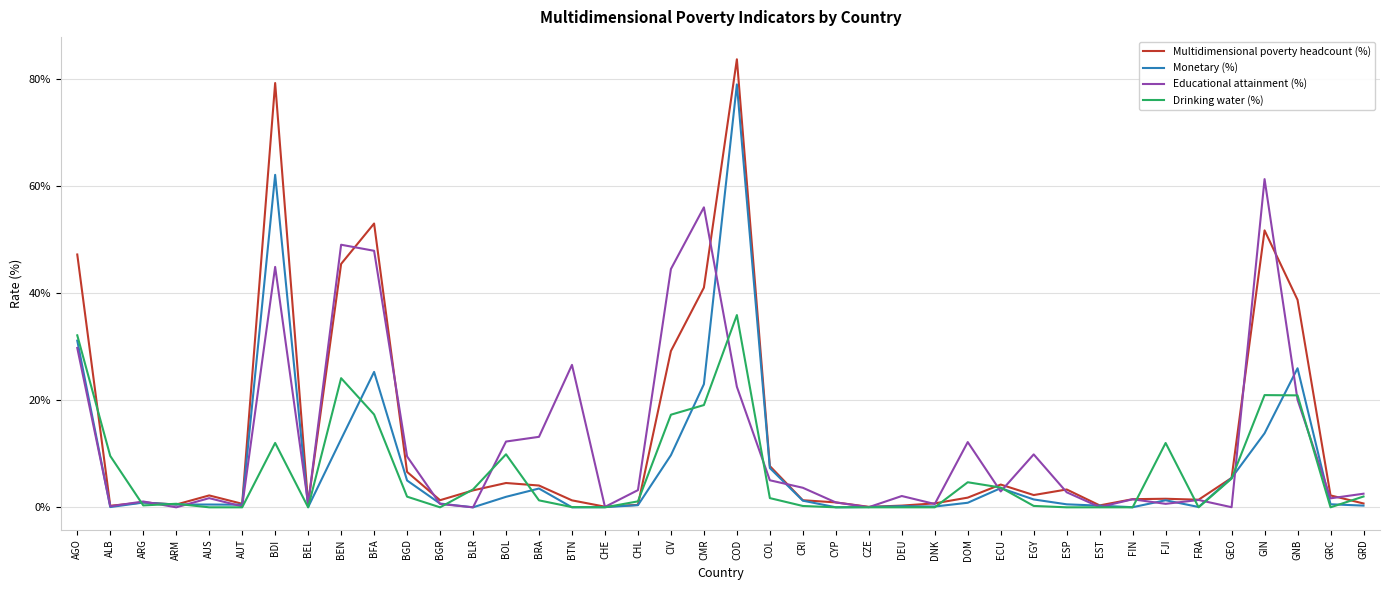

What is the sum of all Multidimensional poverty headcount (%) values?

532.1